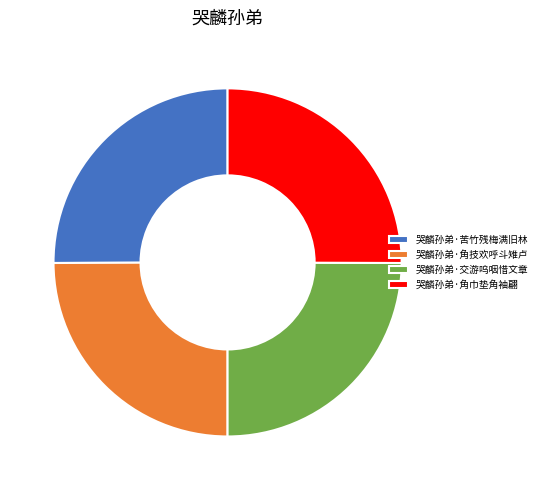

Is there a majority slice in this chart?

No